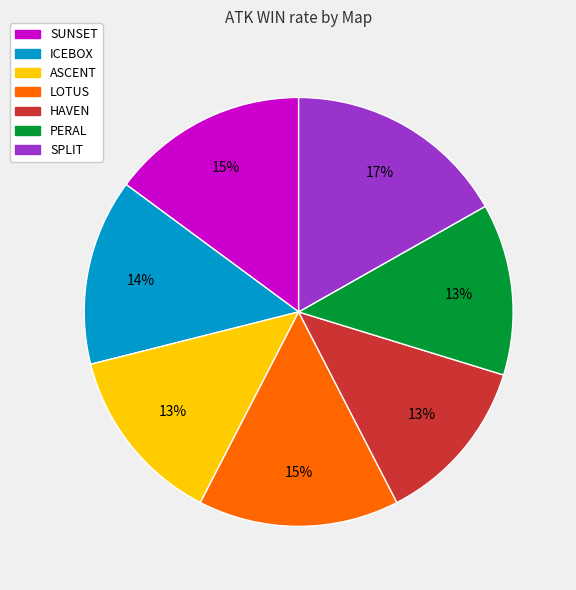

Is it true that SUNSET is 15% of the pie?

True